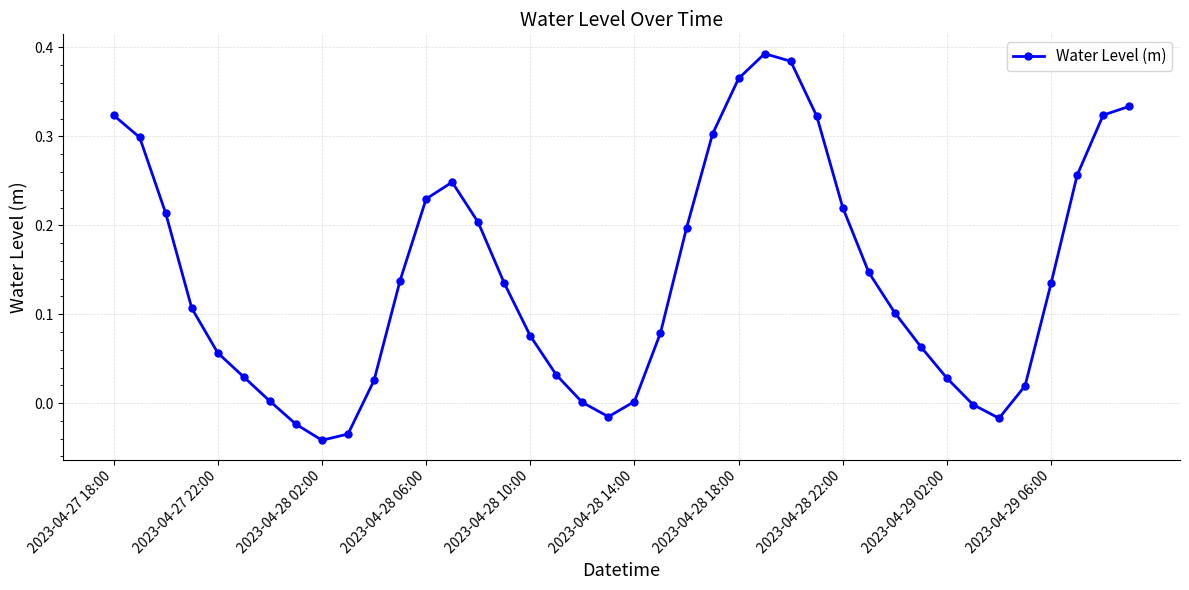

How many points are higher than both their immediate neighbors (excluding endpoints)?

2